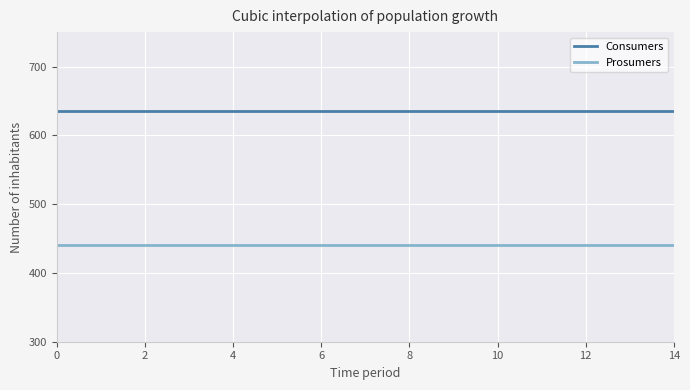

What are all the series names shown in the legend?

Consumers, Prosumers